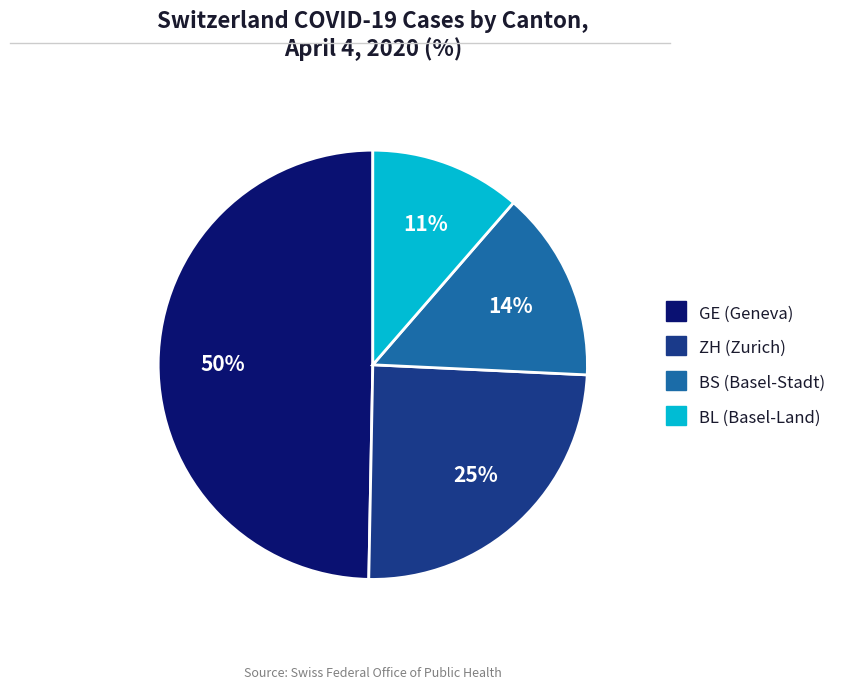

Does any single category account for the majority?

No